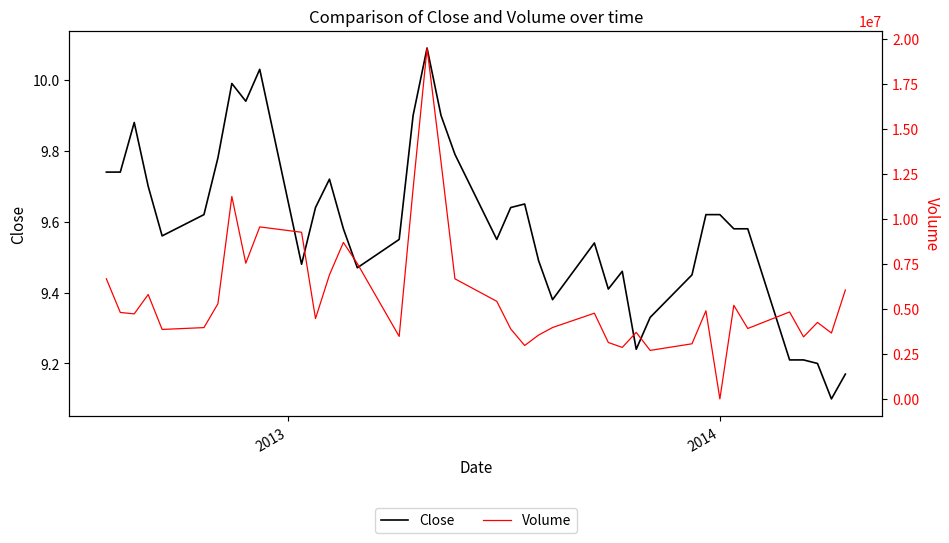

What is the minimum value for Close?

9.1